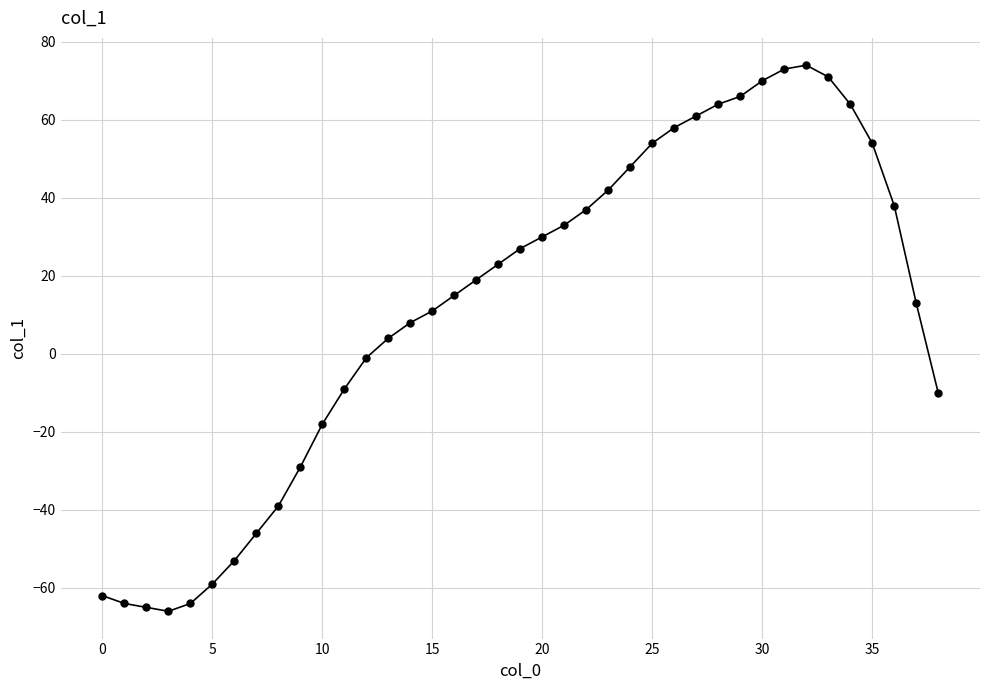

What is the difference between the maximum and minimum values?

140